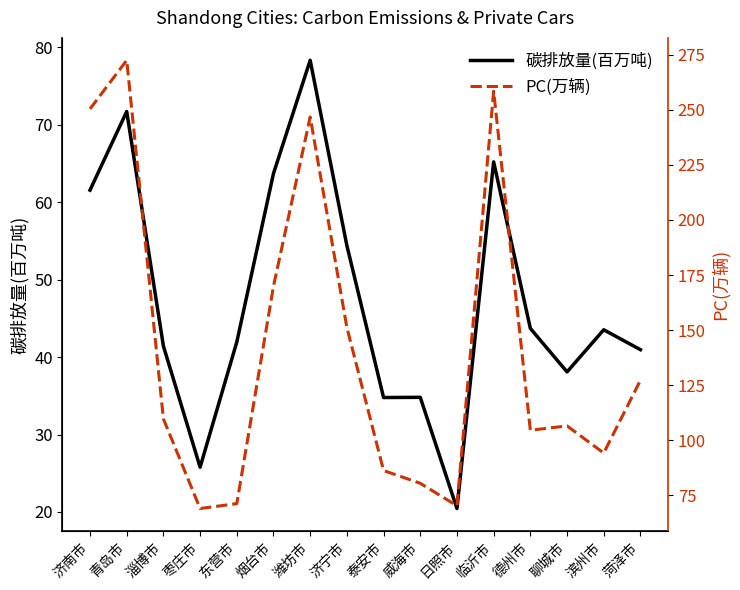

What is the average value of the PC(万辆) series?

141.7